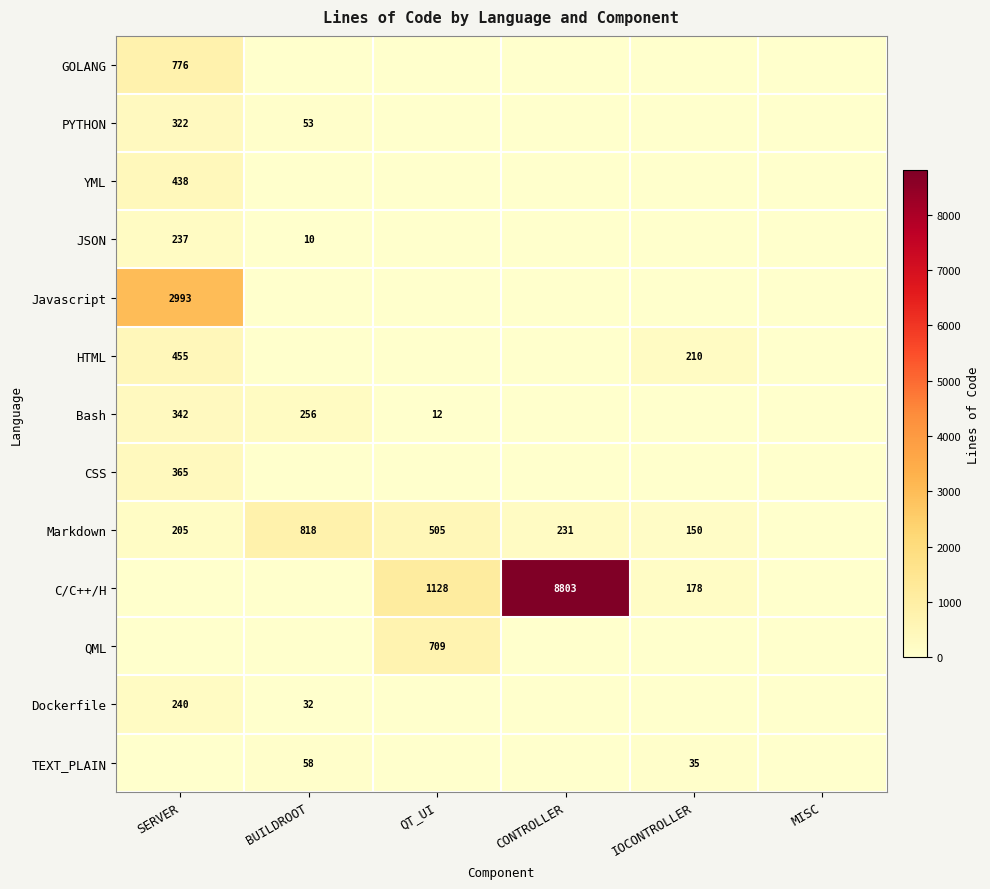

Which series changed the most between BUILDROOT and MISC?

Markdown